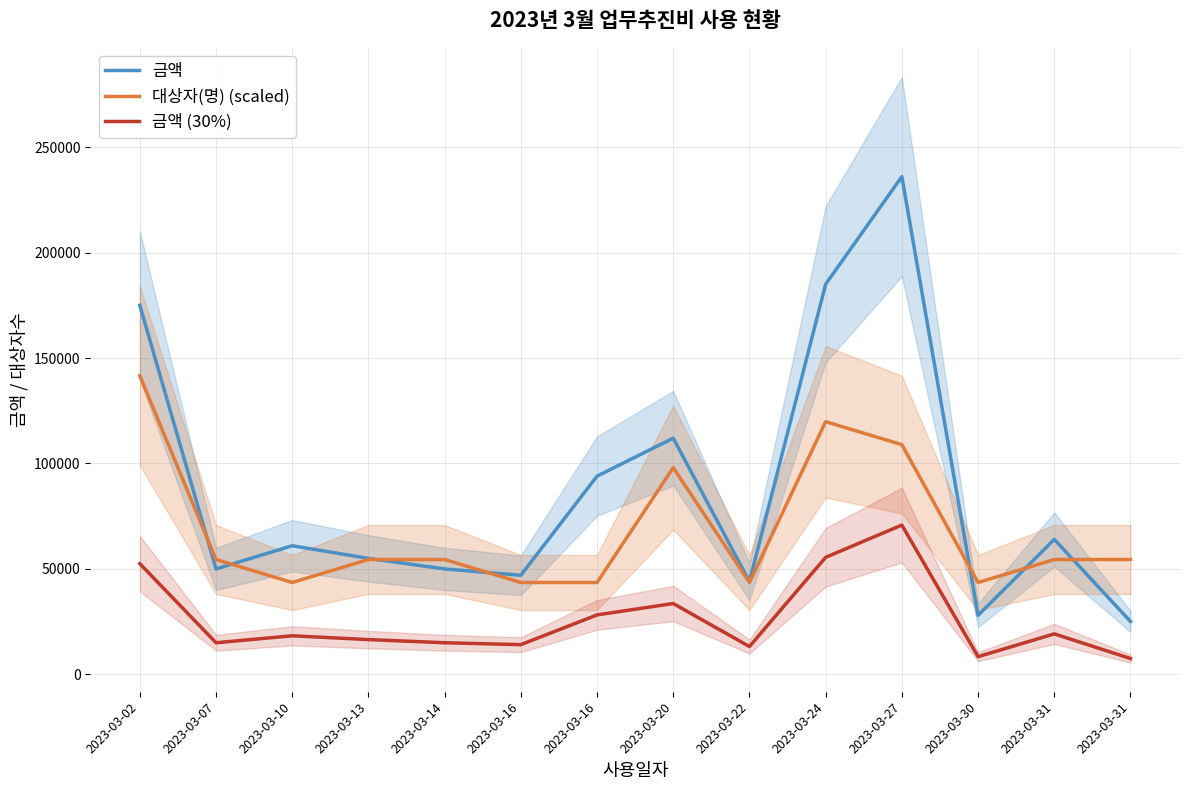

Is it true that 금액 equals 175000.0 at 2023-03-02?

True